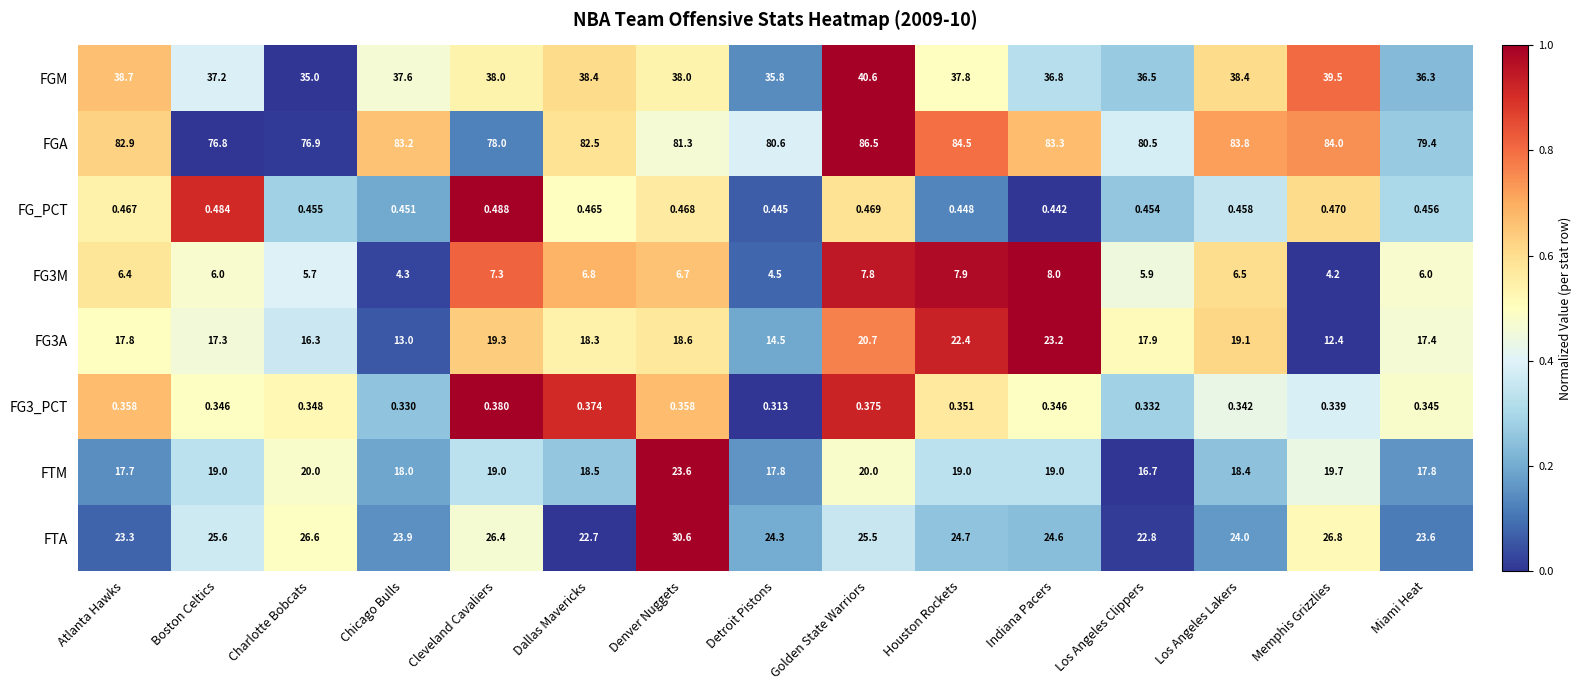

Where is FGA nearest to the value 81?

Denver Nuggets